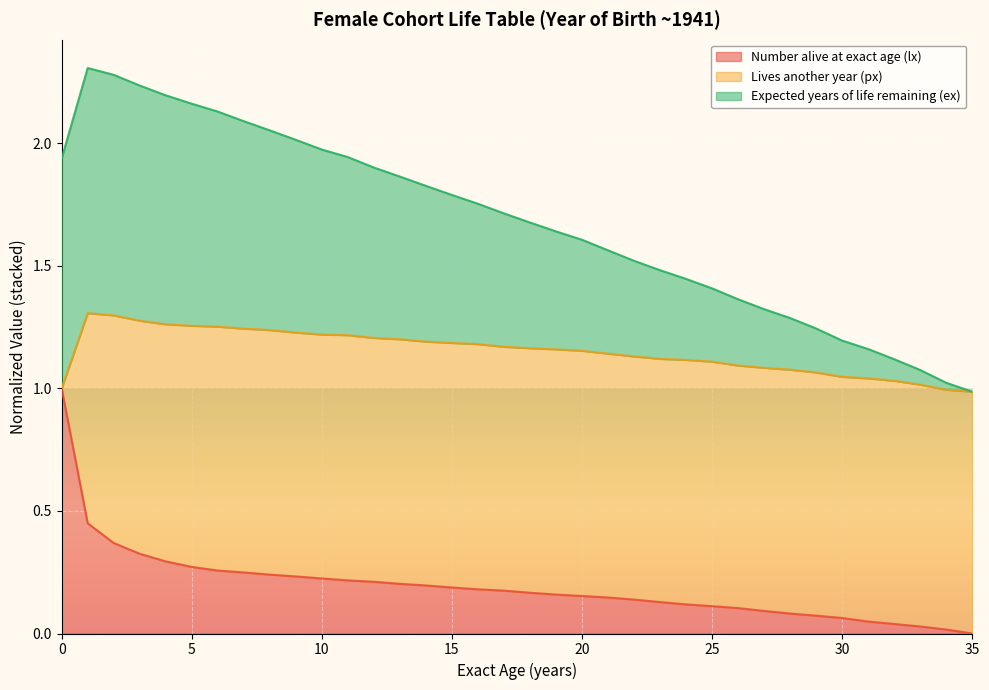

What is the total value across all series at 20?

1.6